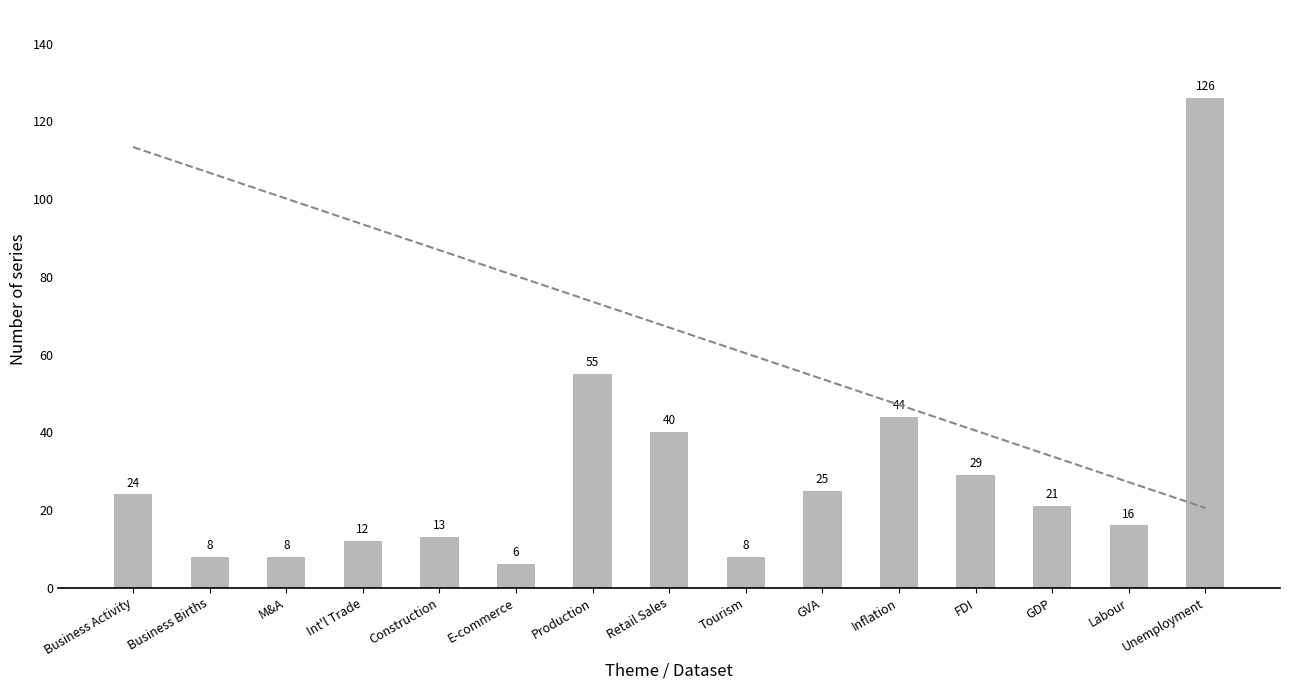

What is the value of the 6th bar from the left?

6